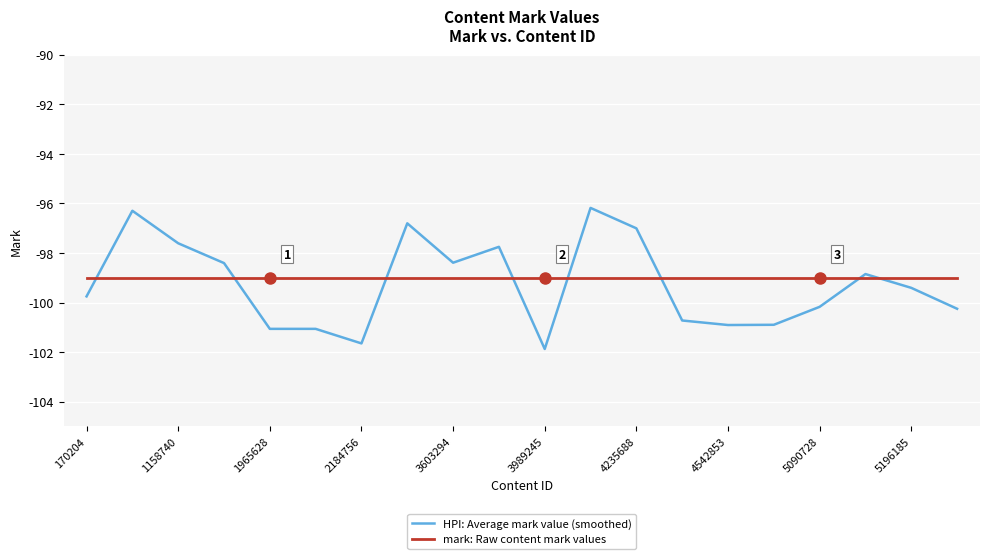

What is the highest value of the mark: Raw content mark values series?

-99.0